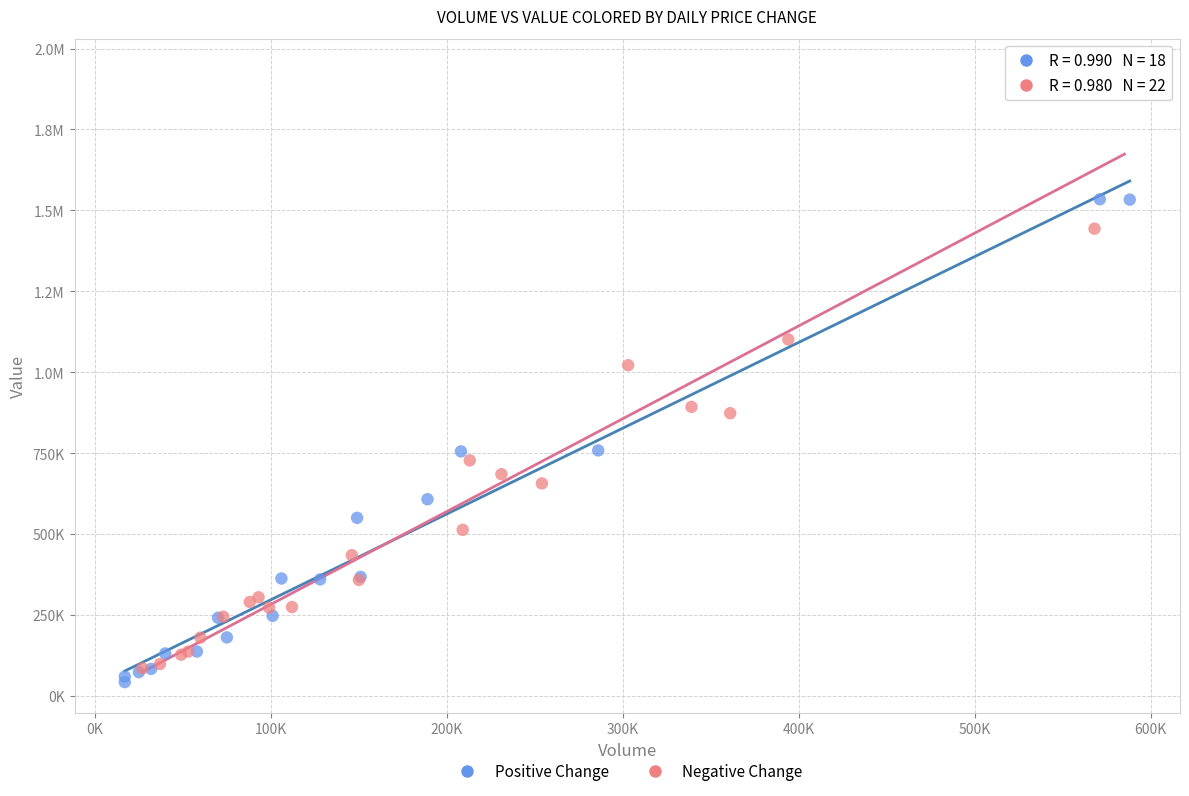

What are all the series names shown in the legend?

Positive Change, Negative Change